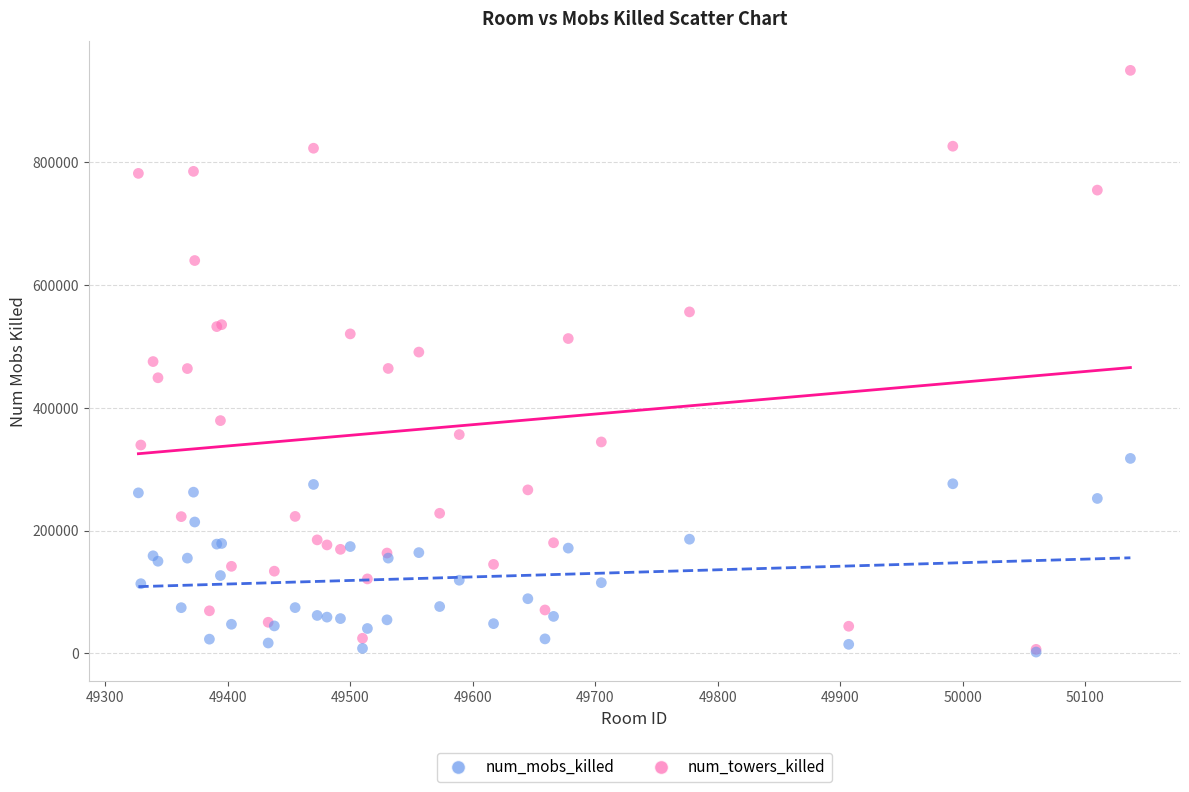

Which series reaches the maximum Y coordinate?

num_mobs_killed